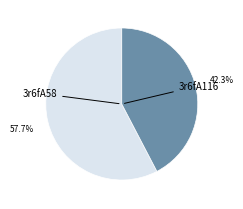

Is there any slice that represents more than half of the pie?

Yes